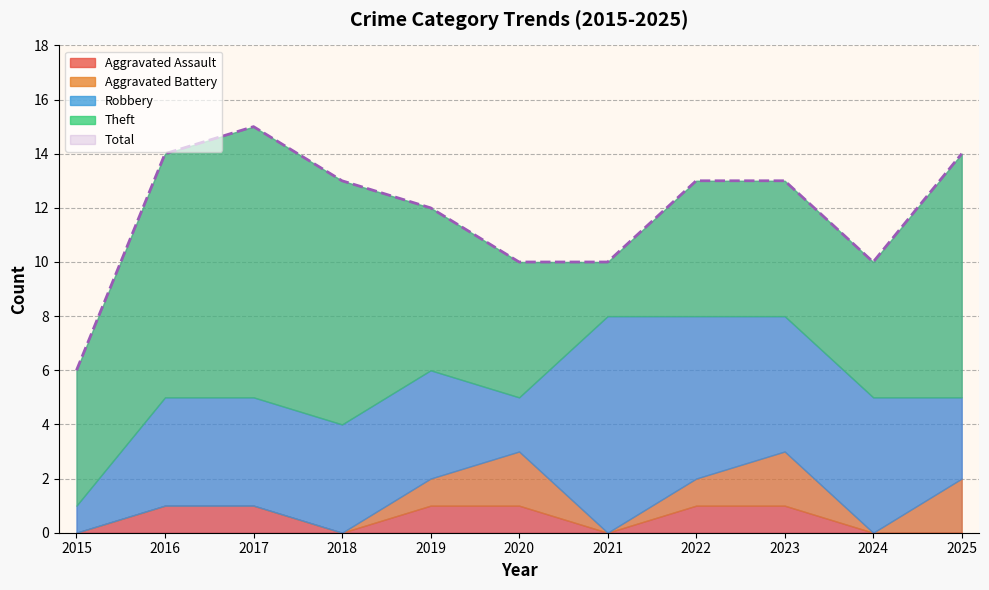

Reading left to right, what are all the values shown in this chart?

Aggravated Assault: 0	1	1	0	1	1	0	1	1	0	0
Aggravated Battery: 0	0	0	0	1	2	0	1	2	0	2
Robbery: 1	4	4	4	4	2	8	6	5	5	3
Theft: 5	9	10	9	6	5	2	5	5	5	9
Total: 6	14	15	13	12	10	10	13	13	10	14